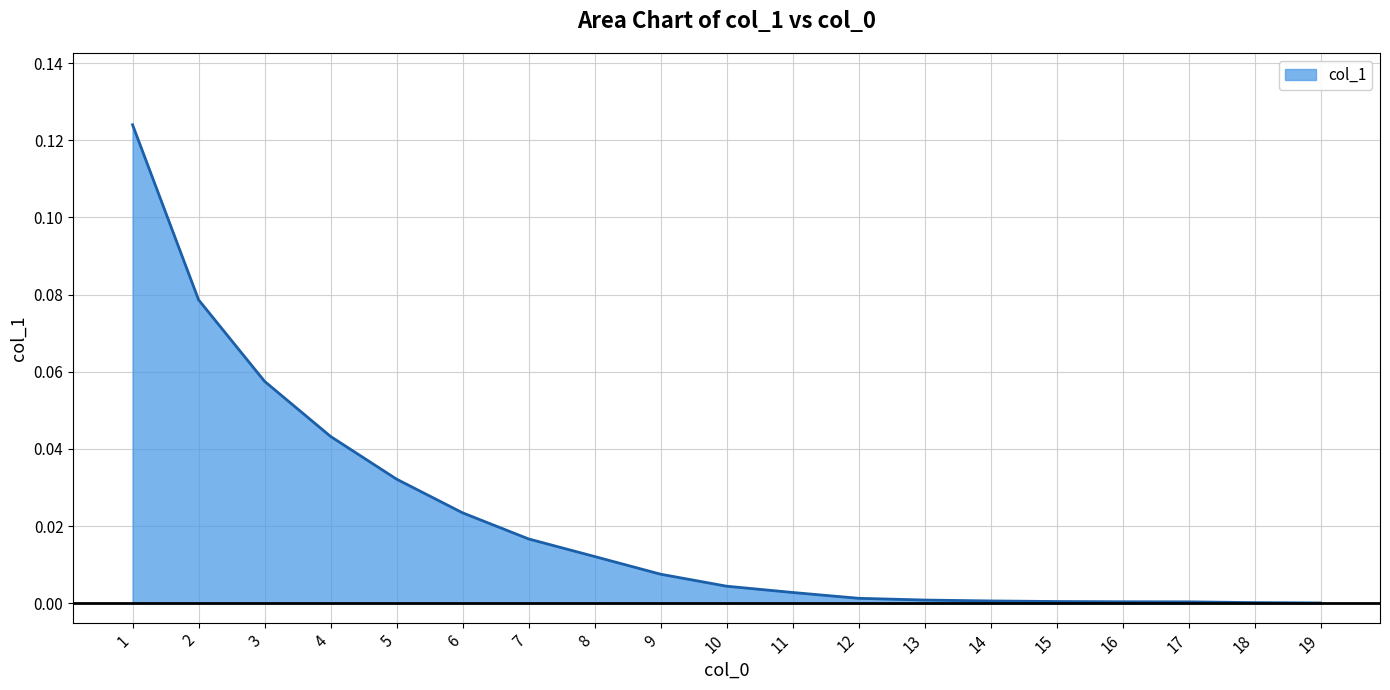

Between 4 and 19, which is larger?

4